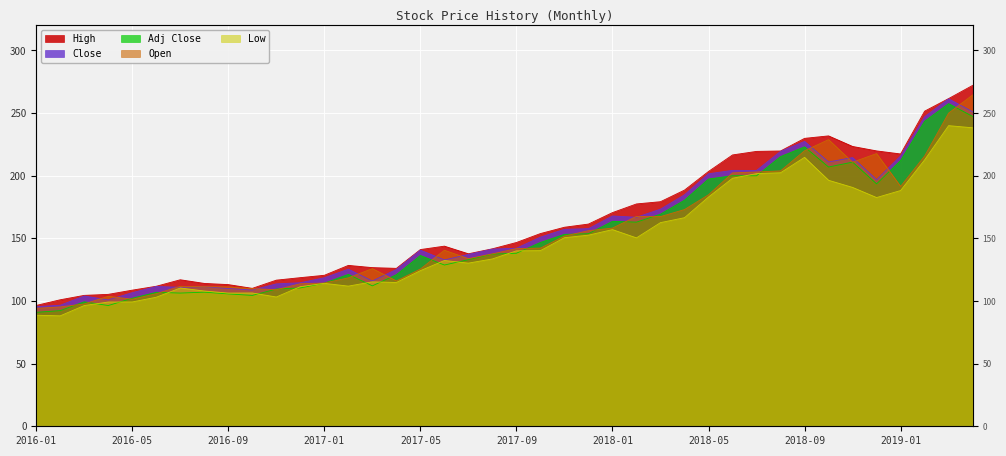

Which label corresponds to the largest value in the chart?

2019-04